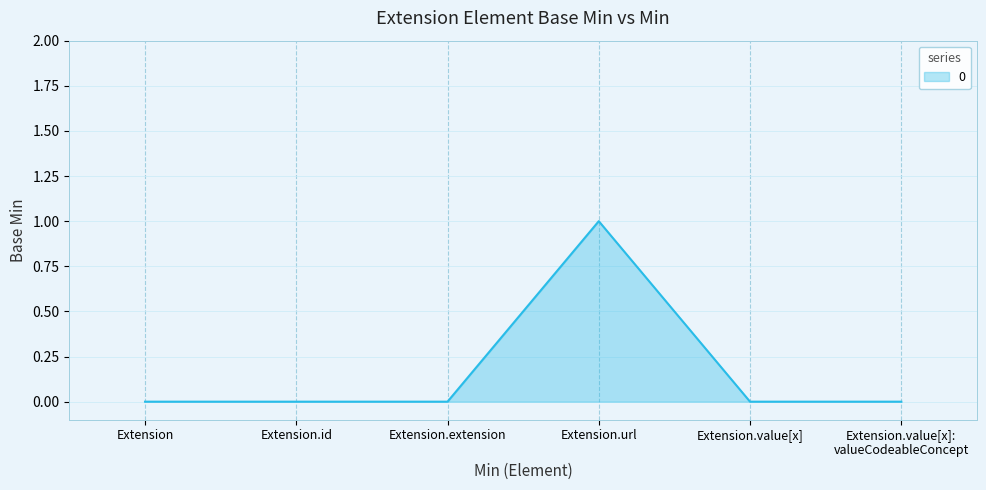

What is the sum of all values?

1